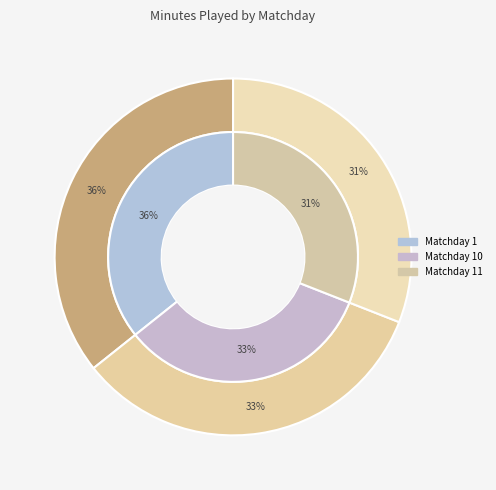

To the nearest percent, what is the average slice percentage?

33%